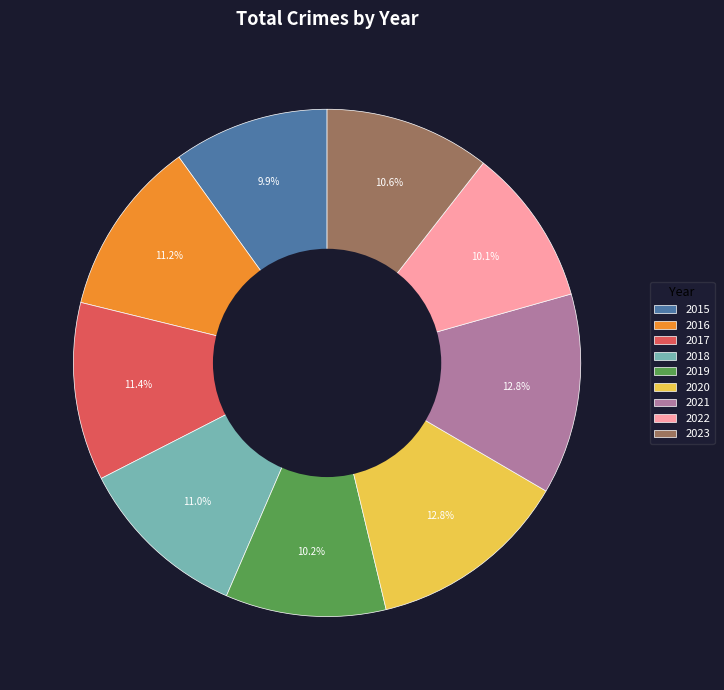

Do 2018 and 2017 together represent more than half of the pie?

No